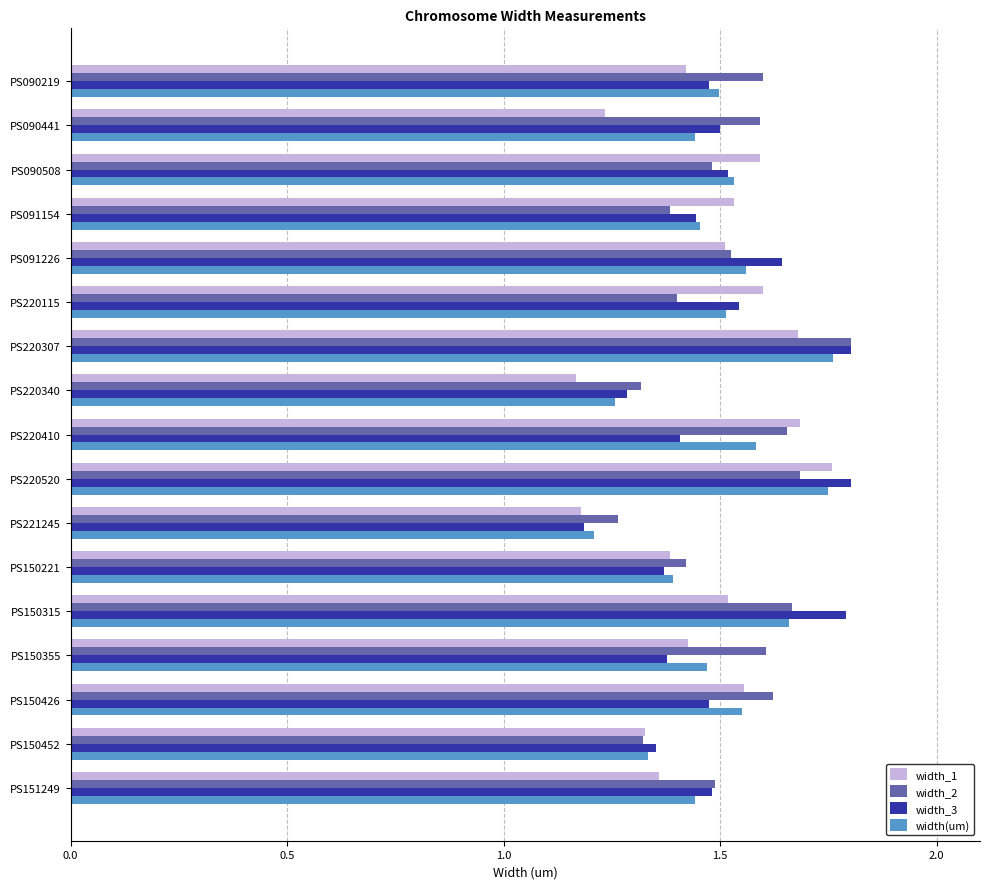

Count the width(um) values in the range 1 to 2.

17